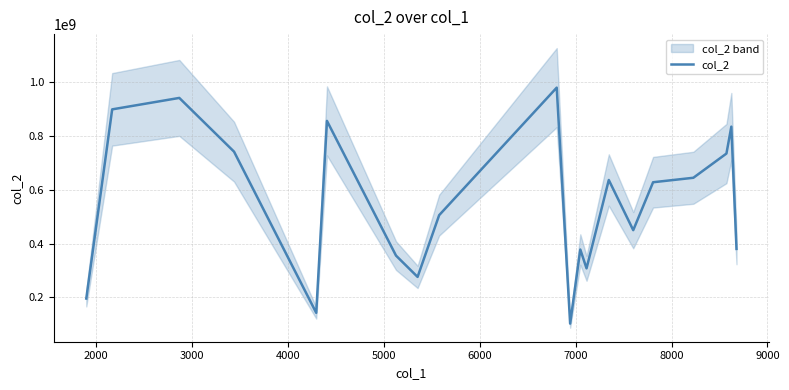

What is the greatest value displayed?

980159374